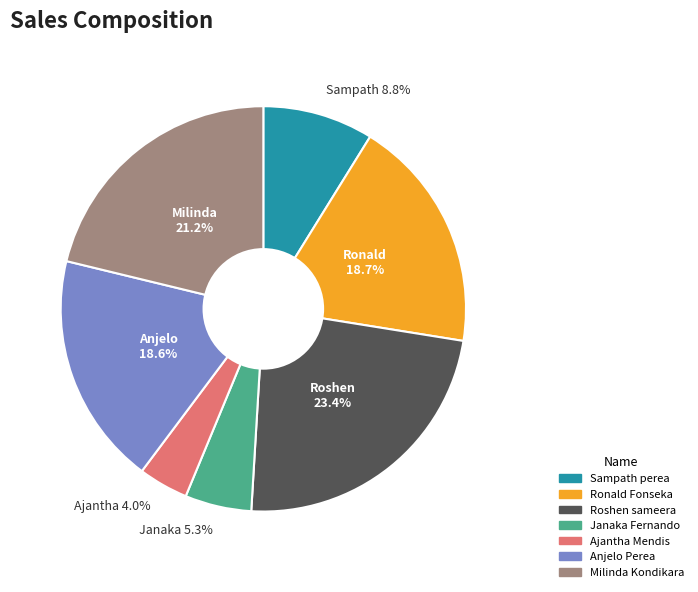

The Ronald Fonseka slice represents 11% of the pie. True or false?

False